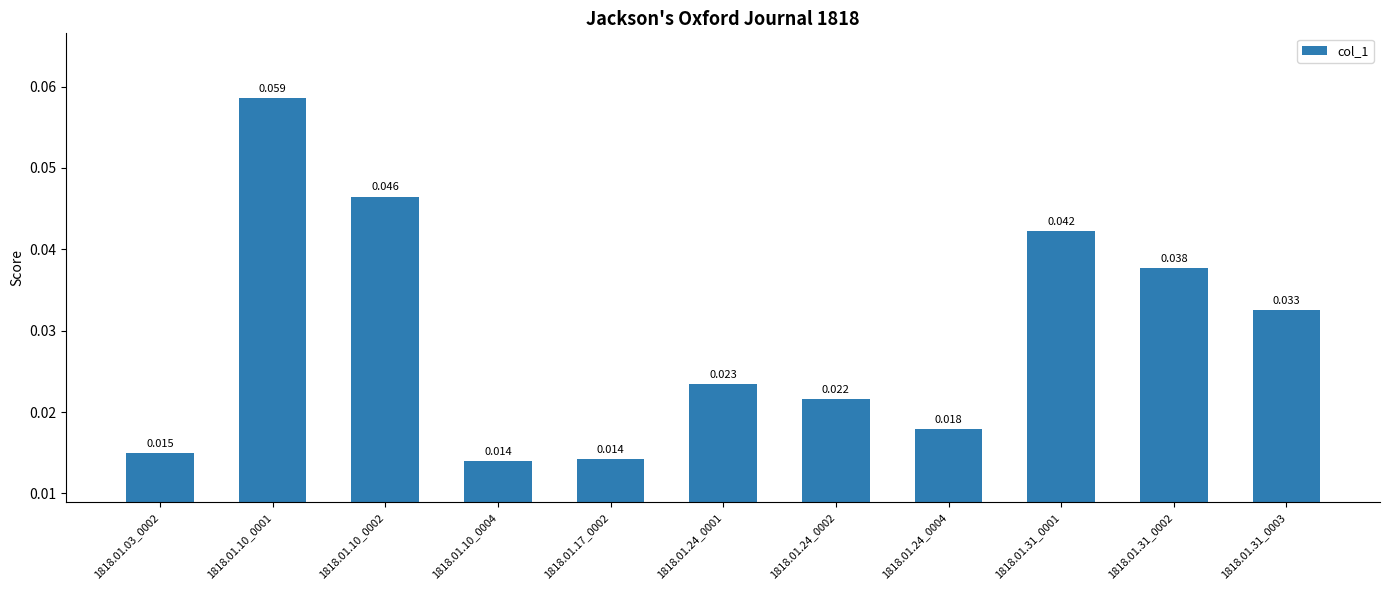

What position from the left is 1818.01.24_0002?

7